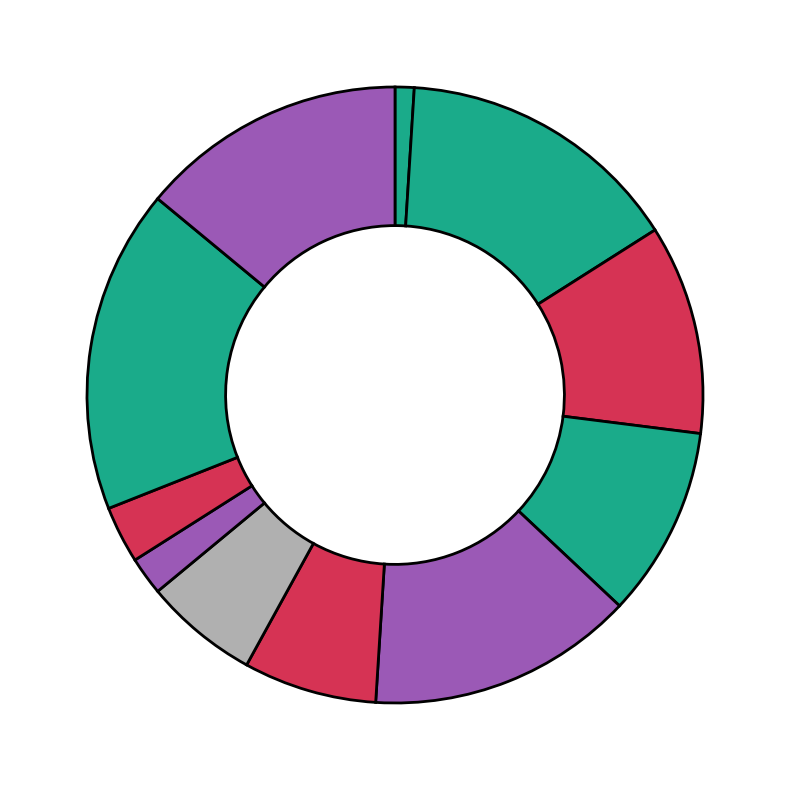

How many slices are in this pie chart?

11